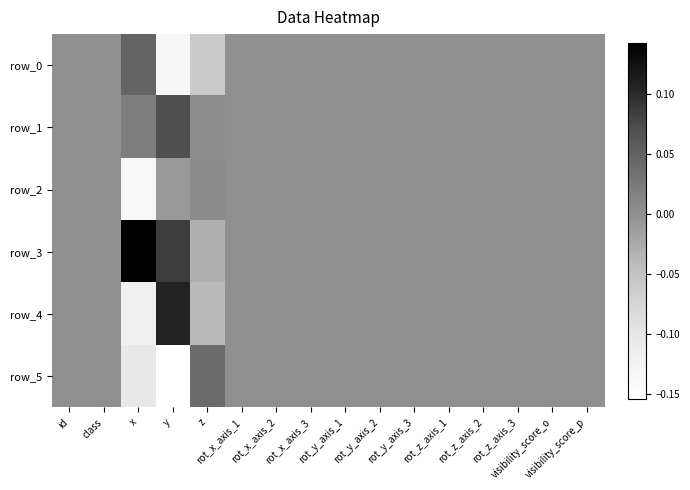

Reading left to right, what are all the values shown in this chart?

row_0: id=0.0	class=0.0	x=0.0	y=-0.1	z=-0.1	rot_x_axis_1=0.0	rot_x_axis_2=0.0	rot_x_axis_3=0.0	rot_y_axis_1=0.0	rot_y_axis_2=0.0	rot_y_axis_3=0.0	rot_z_axis_1=0.0	rot_z_axis_2=0.0	rot_z_axis_3=0.0	visibility_score_o=0.0	visibility_score_p=0.0
row_1: id=0.0	class=0.0	x=0.0	y=0.1	z=0.0	rot_x_axis_1=0.0	rot_x_axis_2=0.0	rot_x_axis_3=0.0	rot_y_axis_1=0.0	rot_y_axis_2=0.0	rot_y_axis_3=0.0	rot_z_axis_1=0.0	rot_z_axis_2=0.0	rot_z_axis_3=0.0	visibility_score_o=0.0	visibility_score_p=0.0
row_2: id=0.0	class=0.0	x=-0.1	y=-0.0	z=0.0	rot_x_axis_1=0.0	rot_x_axis_2=0.0	rot_x_axis_3=0.0	rot_y_axis_1=0.0	rot_y_axis_2=0.0	rot_y_axis_3=0.0	rot_z_axis_1=0.0	rot_z_axis_2=0.0	rot_z_axis_3=0.0	visibility_score_o=0.0	visibility_score_p=0.0
row_3: id=0.0	class=0.0	x=0.1	y=0.1	z=-0.0	rot_x_axis_1=0.0	rot_x_axis_2=0.0	rot_x_axis_3=0.0	rot_y_axis_1=0.0	rot_y_axis_2=0.0	rot_y_axis_3=0.0	rot_z_axis_1=0.0	rot_z_axis_2=0.0	rot_z_axis_3=0.0	visibility_score_o=0.0	visibility_score_p=0.0
row_4: id=0.0	class=0.0	x=-0.1	y=0.1	z=-0.0	rot_x_axis_1=0.0	rot_x_axis_2=0.0	rot_x_axis_3=0.0	rot_y_axis_1=0.0	rot_y_axis_2=0.0	rot_y_axis_3=0.0	rot_z_axis_1=0.0	rot_z_axis_2=0.0	rot_z_axis_3=0.0	visibility_score_o=0.0	visibility_score_p=0.0
row_5: id=0.0	class=0.0	x=-0.1	y=-0.2	z=0.0	rot_x_axis_1=0.0	rot_x_axis_2=0.0	rot_x_axis_3=0.0	rot_y_axis_1=0.0	rot_y_axis_2=0.0	rot_y_axis_3=0.0	rot_z_axis_1=0.0	rot_z_axis_2=0.0	rot_z_axis_3=0.0	visibility_score_o=0.0	visibility_score_p=0.0